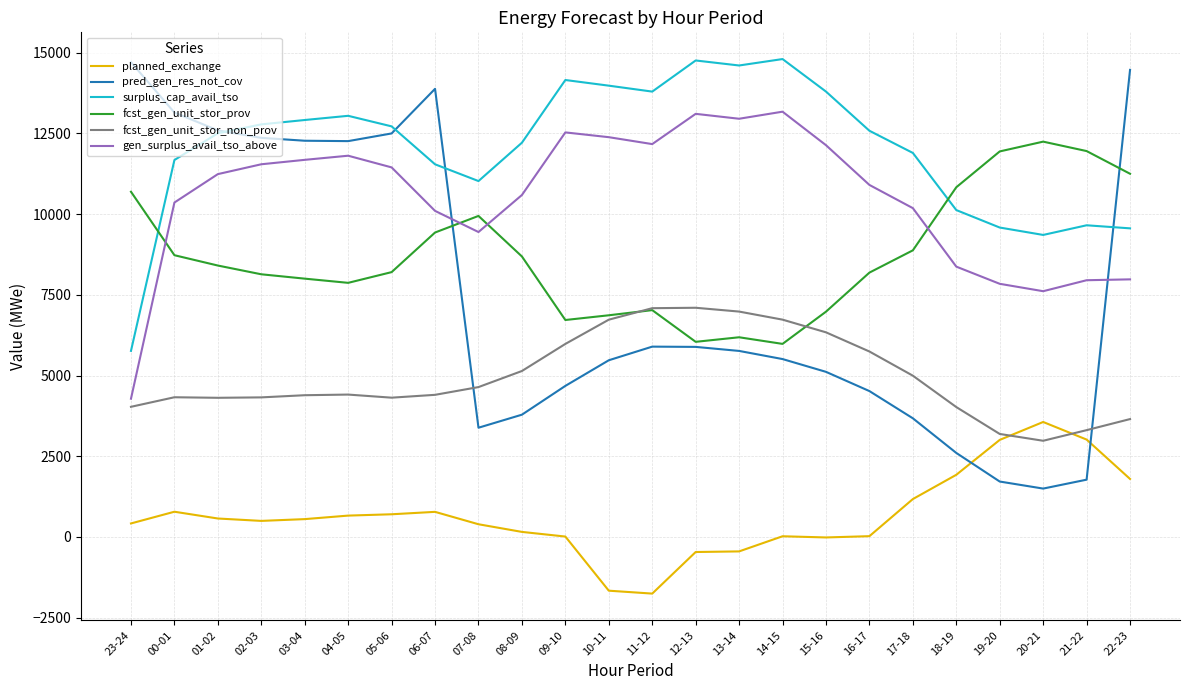

What is the maximum value shown in the chart?

14804